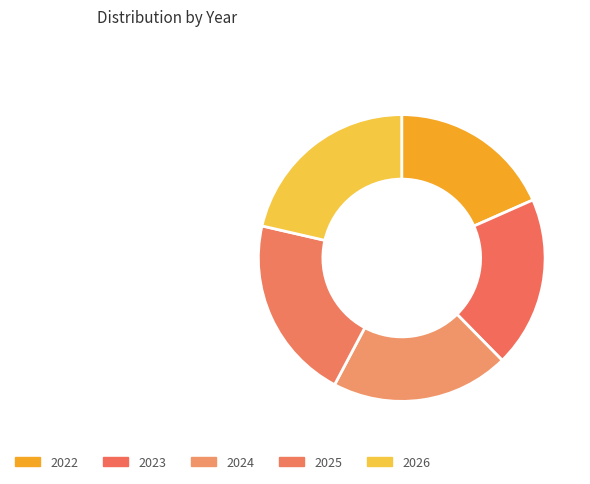

To the nearest percent, what is the average slice percentage?

20%